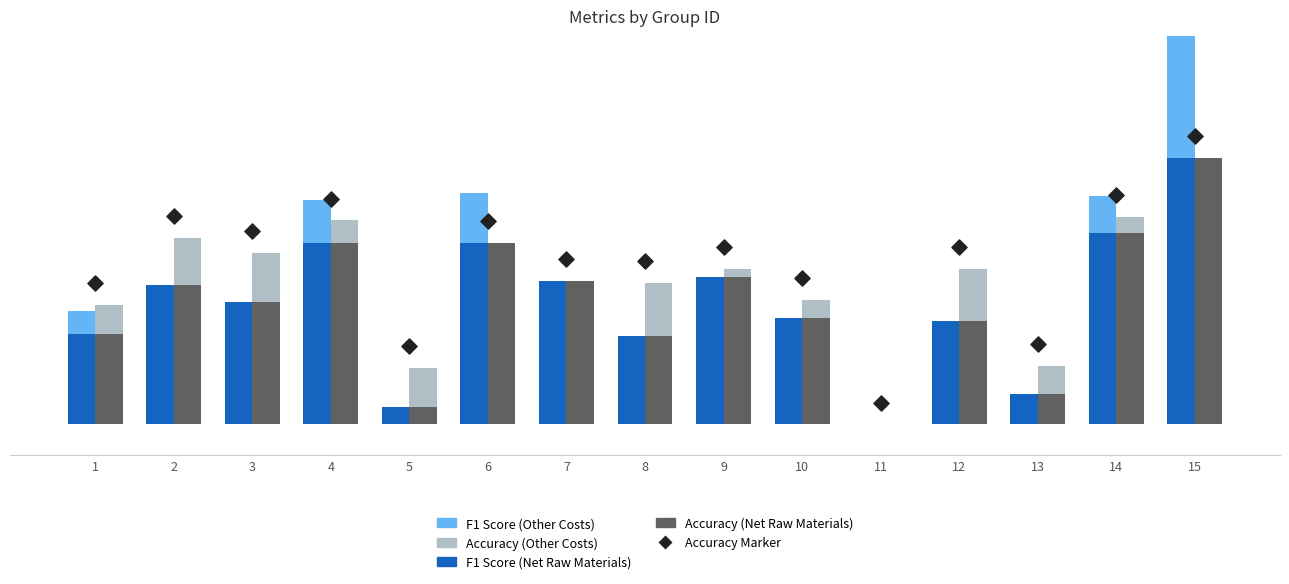

Which series has the largest Y range (max minus min)?

F1 Score (Net Raw Materials)